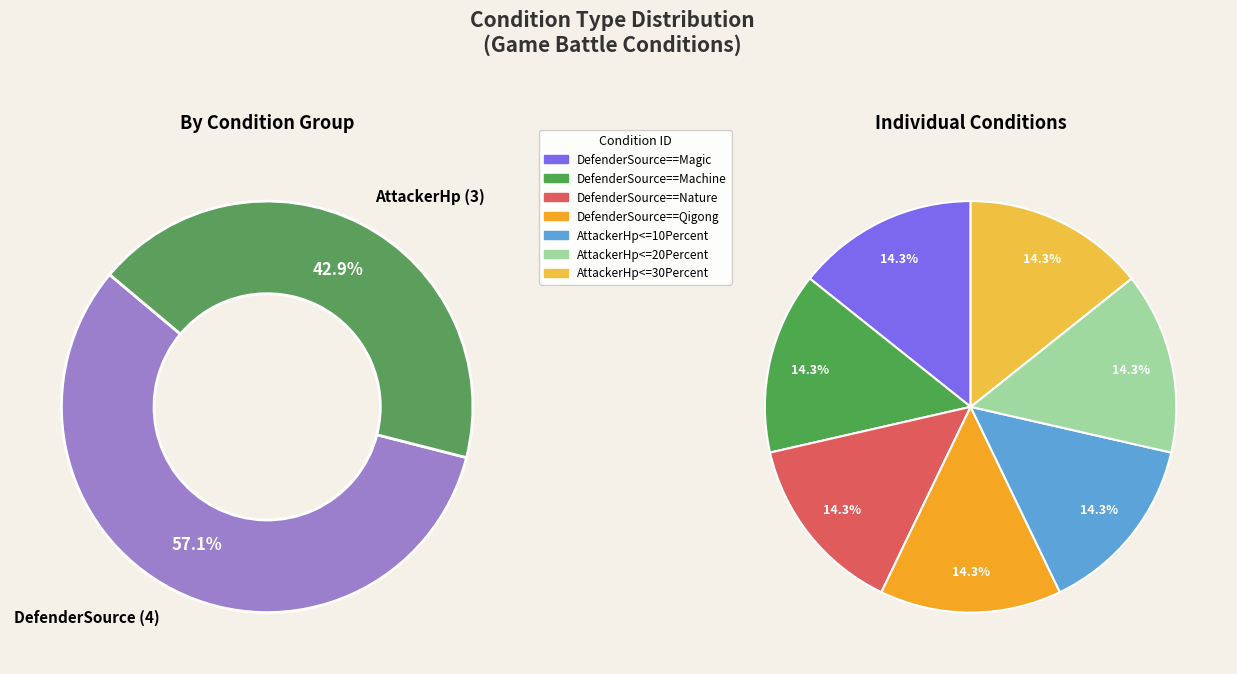

Between AttackerHp (3) and DefenderSource (4), which is larger?

DefenderSource (4)